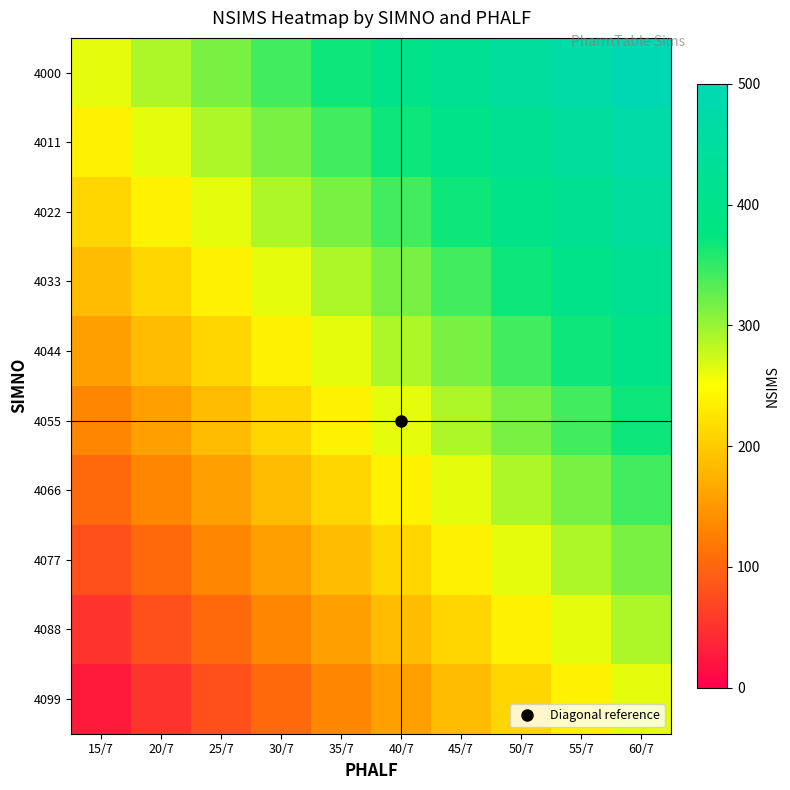

Reading left to right, extract all data points from this chart.

4000: 15/7=263.2	20/7=289.5	25/7=315.8	30/7=342.1	35/7=368.4	40/7=394.7	45/7=421.1	50/7=447.4	55/7=473.7	60/7=500.0
4011: 15/7=236.8	20/7=263.2	25/7=289.5	30/7=315.8	35/7=342.1	40/7=368.4	45/7=394.7	50/7=421.1	55/7=447.4	60/7=473.7
4022: 15/7=210.5	20/7=236.8	25/7=263.2	30/7=289.5	35/7=315.8	40/7=342.1	45/7=368.4	50/7=394.7	55/7=421.1	60/7=447.4
4033: 15/7=184.2	20/7=210.5	25/7=236.8	30/7=263.2	35/7=289.5	40/7=315.8	45/7=342.1	50/7=368.4	55/7=394.7	60/7=421.1
4044: 15/7=157.9	20/7=184.2	25/7=210.5	30/7=236.8	35/7=263.2	40/7=289.5	45/7=315.8	50/7=342.1	55/7=368.4	60/7=394.7
4055: 15/7=131.6	20/7=157.9	25/7=184.2	30/7=210.5	35/7=236.8	40/7=263.2	45/7=289.5	50/7=315.8	55/7=342.1	60/7=368.4
4066: 15/7=105.3	20/7=131.6	25/7=157.9	30/7=184.2	35/7=210.5	40/7=236.8	45/7=263.2	50/7=289.5	55/7=315.8	60/7=342.1
4077: 15/7=78.9	20/7=105.3	25/7=131.6	30/7=157.9	35/7=184.2	40/7=210.5	45/7=236.8	50/7=263.2	55/7=289.5	60/7=315.8
4088: 15/7=52.6	20/7=78.9	25/7=105.3	30/7=131.6	35/7=157.9	40/7=184.2	45/7=210.5	50/7=236.8	55/7=263.2	60/7=289.5
4099: 15/7=26.3	20/7=52.6	25/7=78.9	30/7=105.3	35/7=131.6	40/7=157.9	45/7=184.2	50/7=210.5	55/7=236.8	60/7=263.2